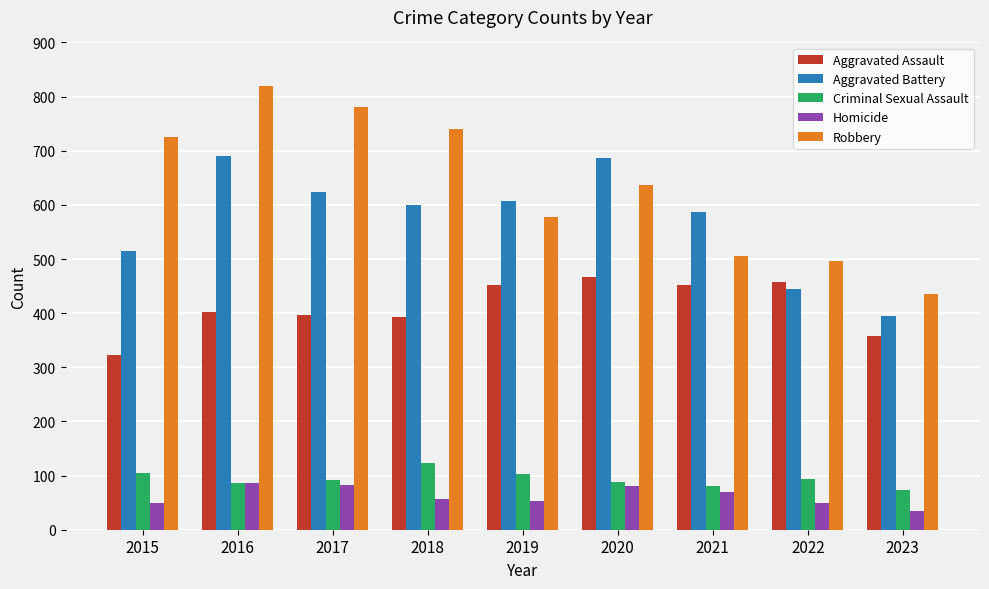

What are all the series names shown in the legend?

Aggravated Assault, Aggravated Battery, Criminal Sexual Assault, Homicide, Robbery